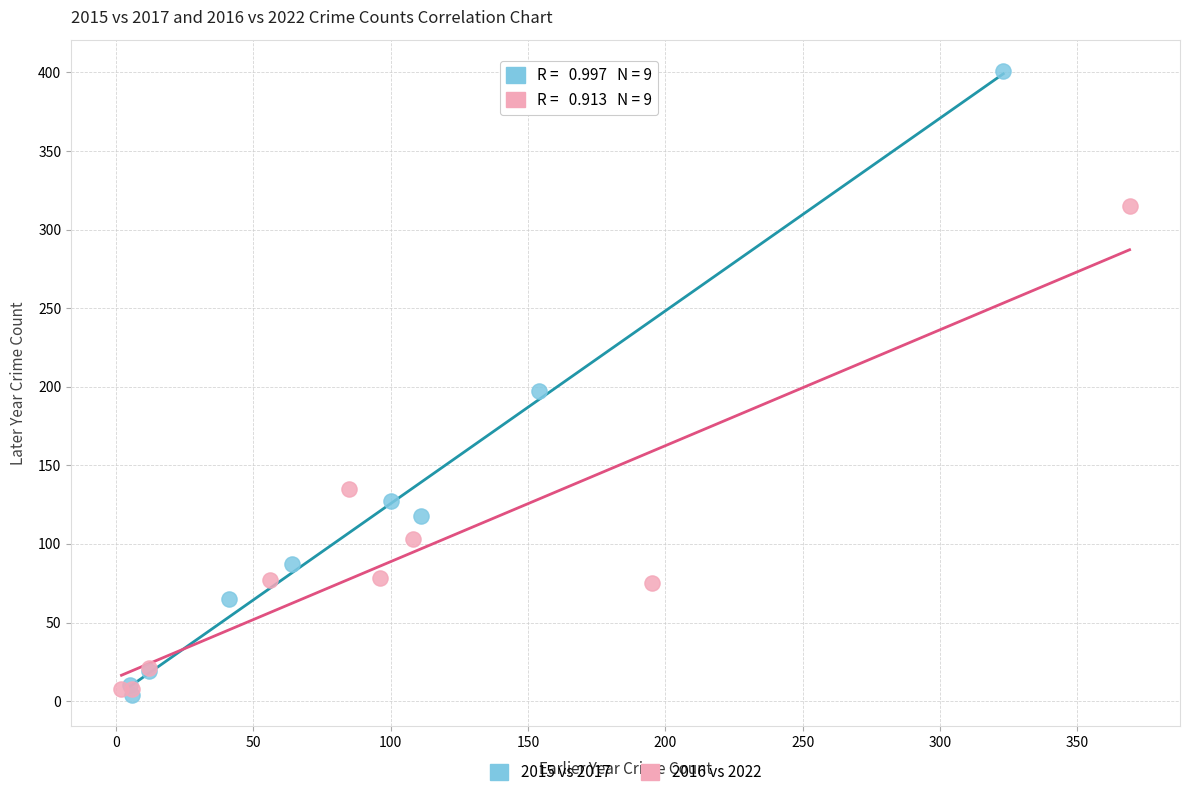

Which series has the widest spread of Y values?

2015 vs 2017